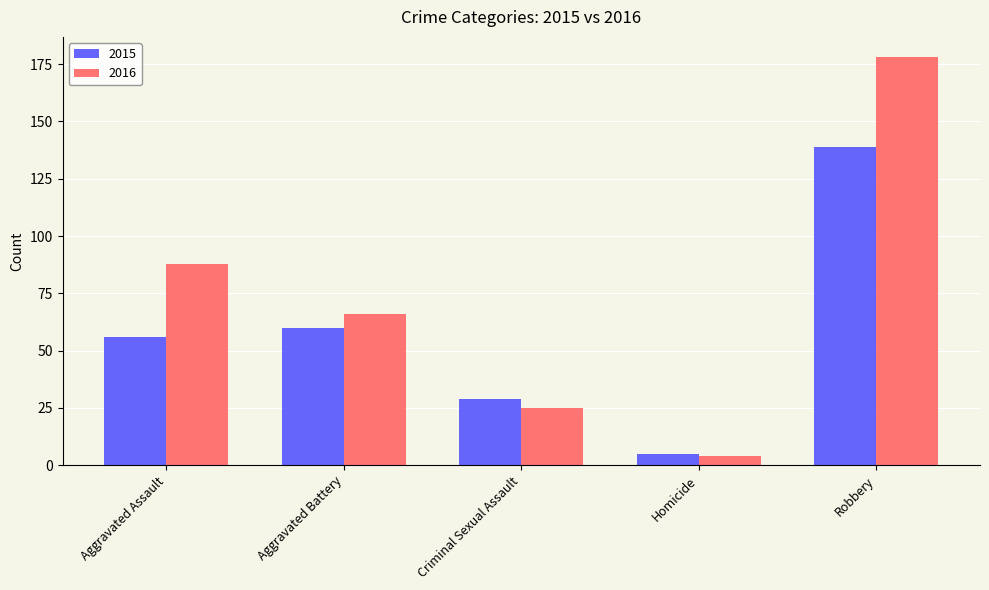

What is the spread (max minus min) of values at Aggravated Assault?

32